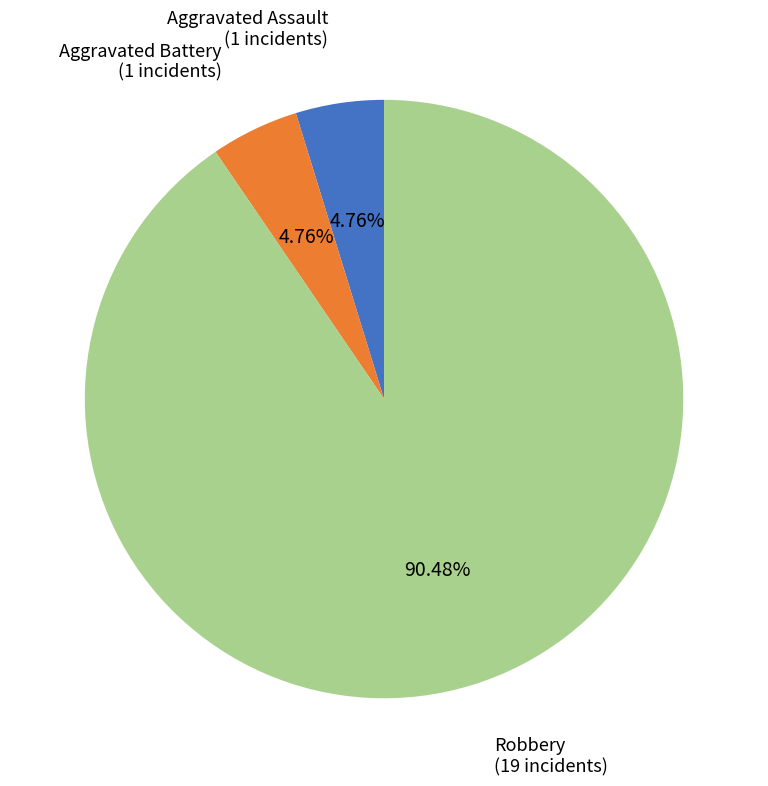

Is there a majority slice in this chart?

Yes